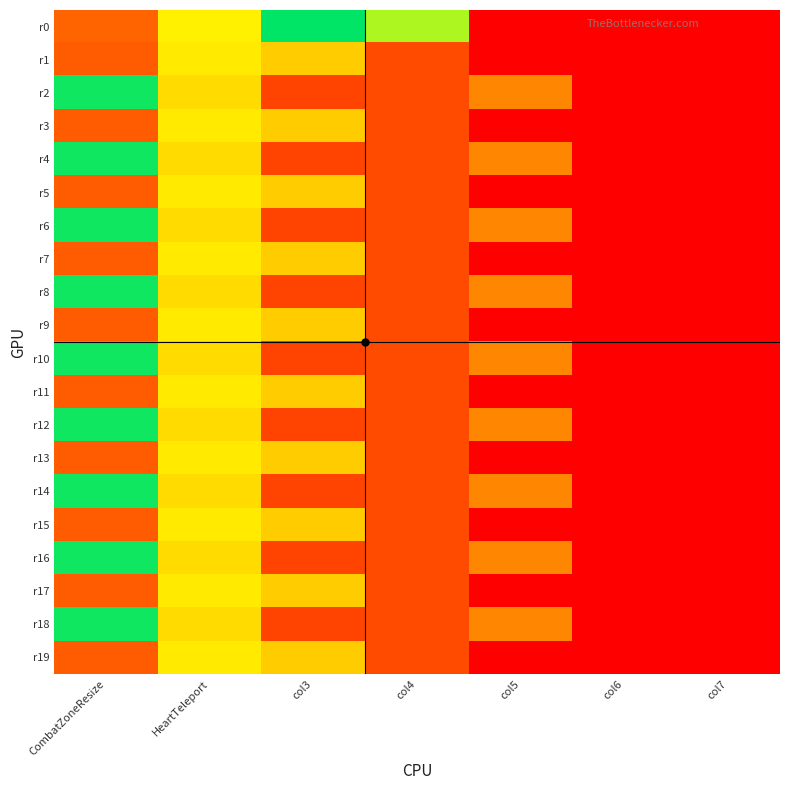

Which category has the lowest value across all series?

col5